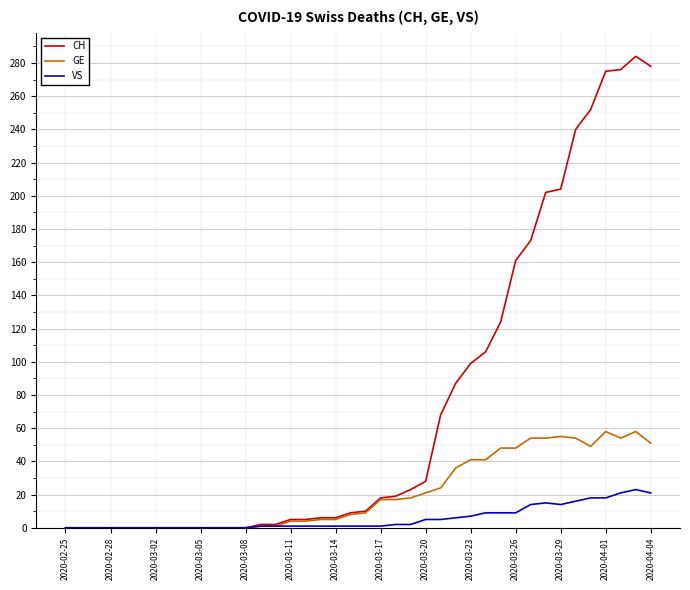

List the series in order of their peak value, highest first.

CH, GE, VS